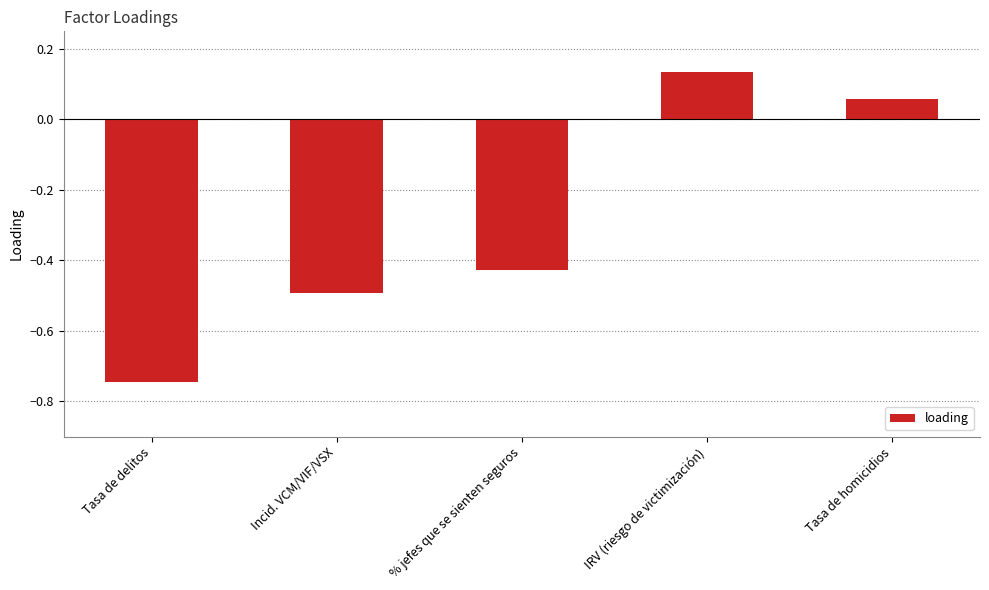

Does the chart contain any negative values?

Yes